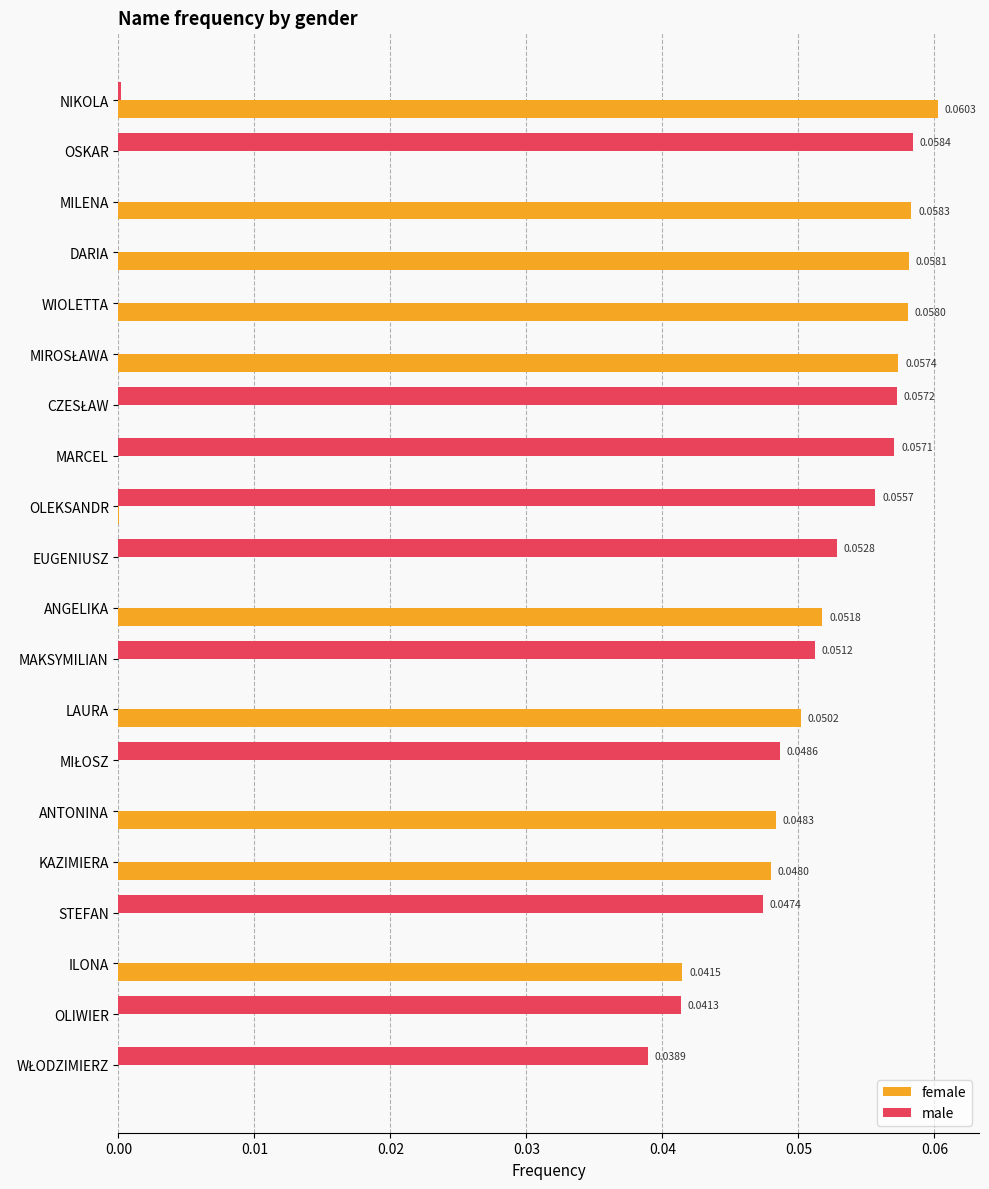

Count the number of data series in this chart.

2